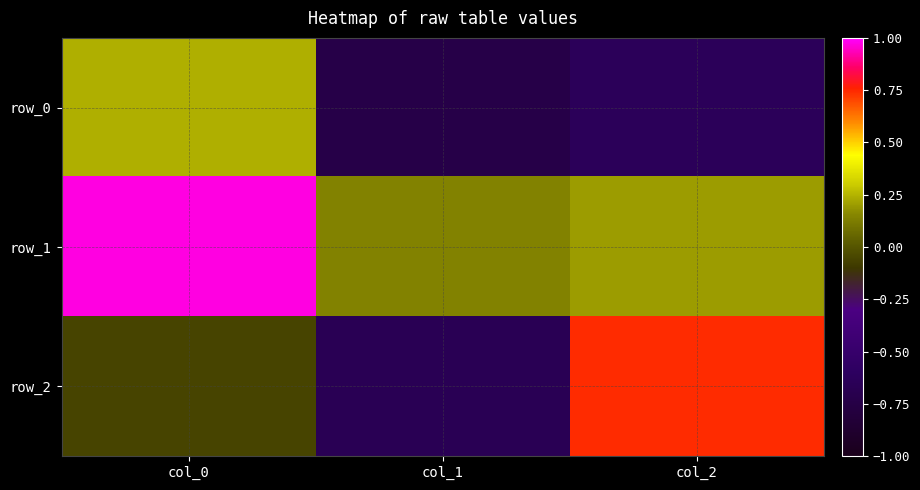

Which series has the widest spread of values?

row_2